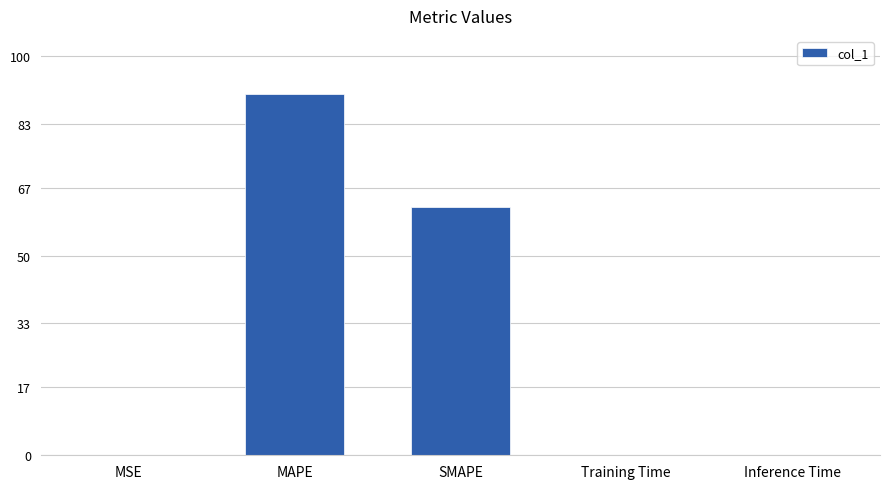

The value at Training Time is 0.0. True or false?

True